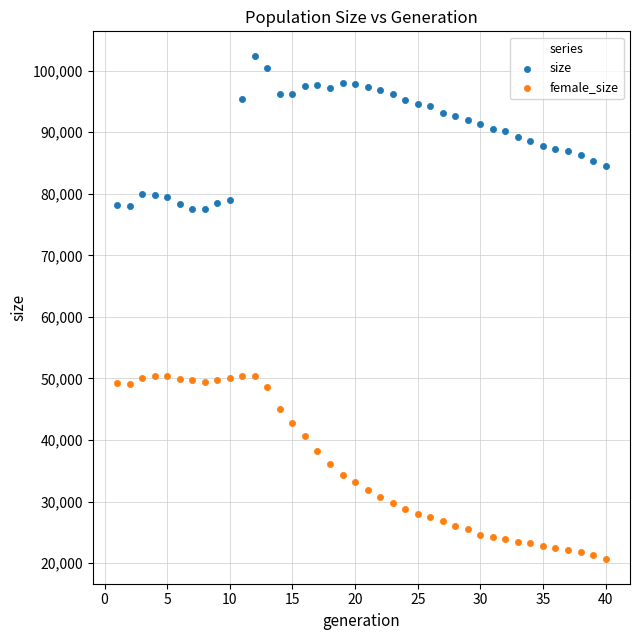

Which series has the largest Y range (max minus min)?

female_size